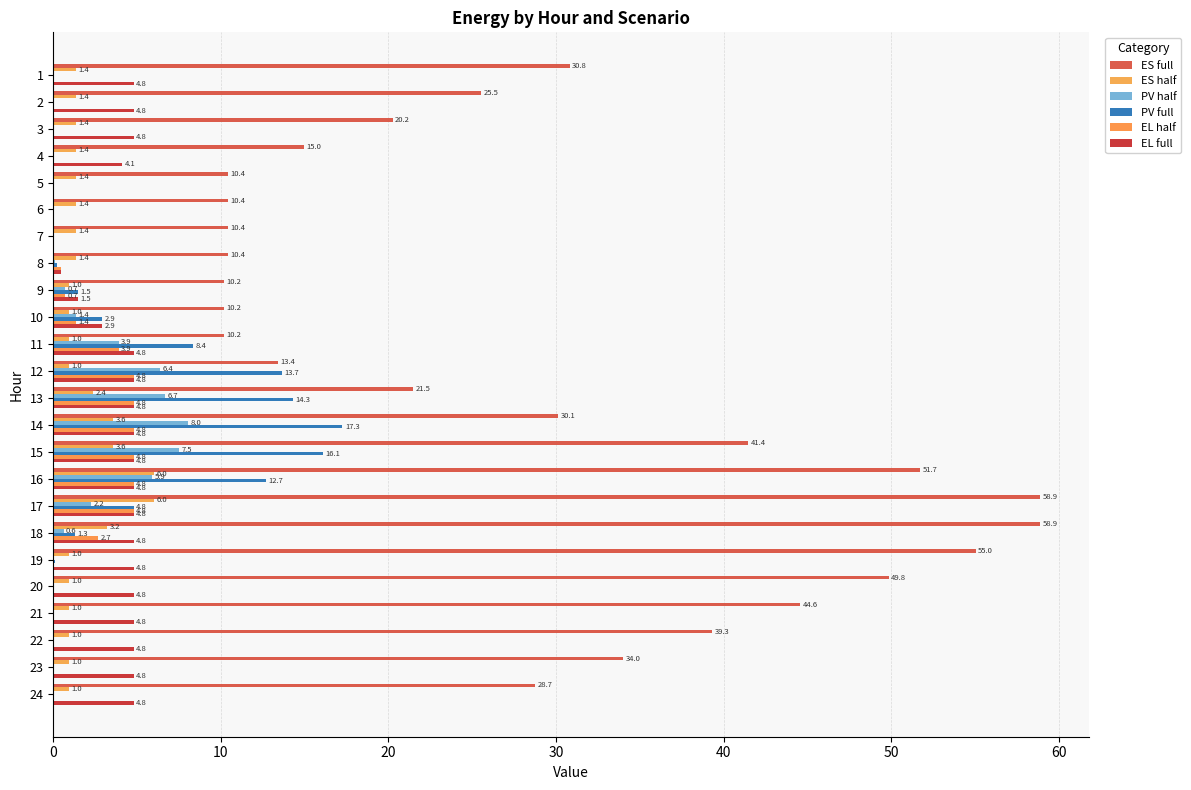

What is the sum of all EL half values?

37.9